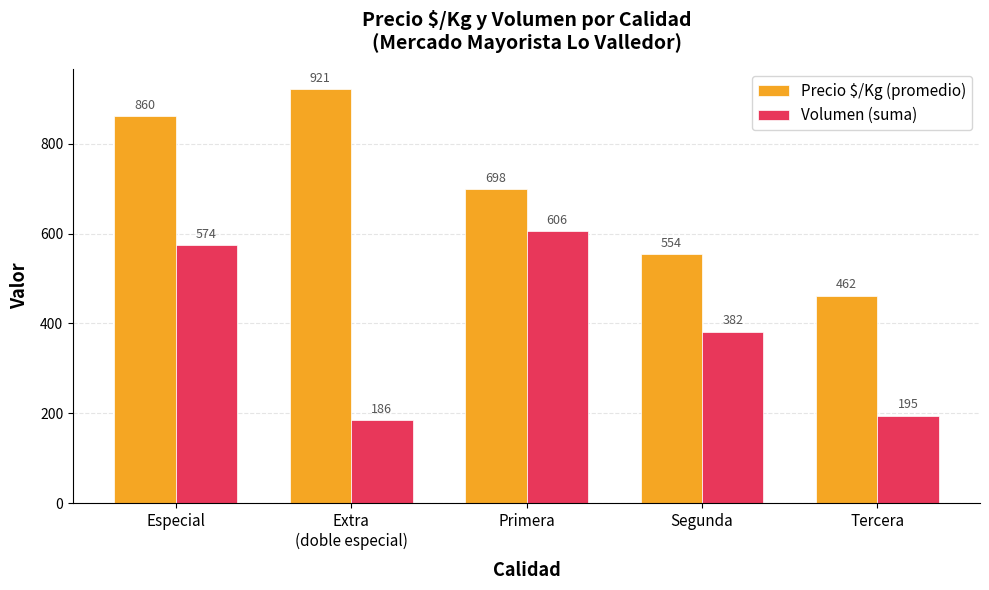

How many data points in Precio $/Kg (promedio) are above 698?

3